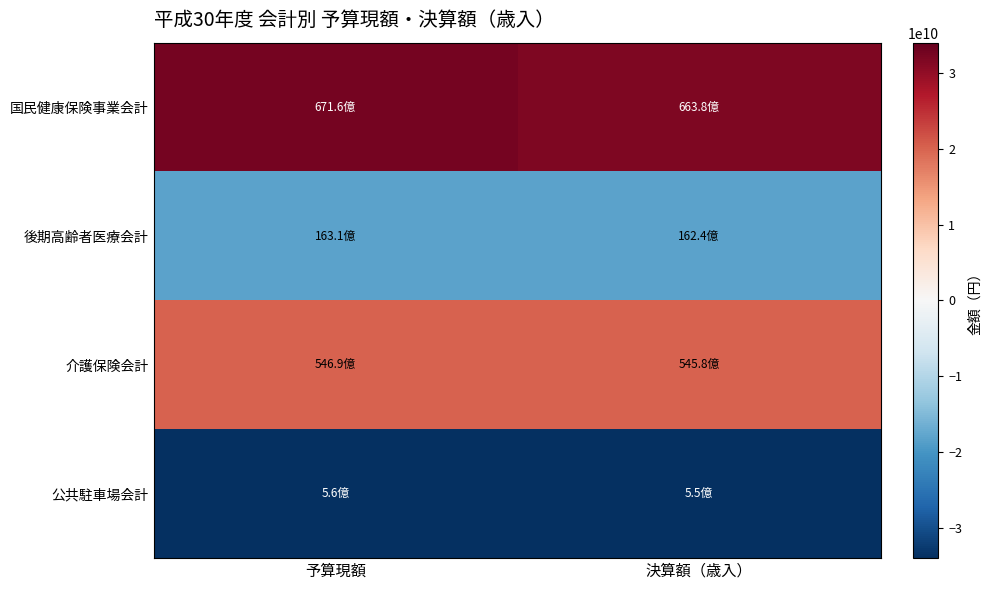

What is the smallest value displayed?

-34013436205.4